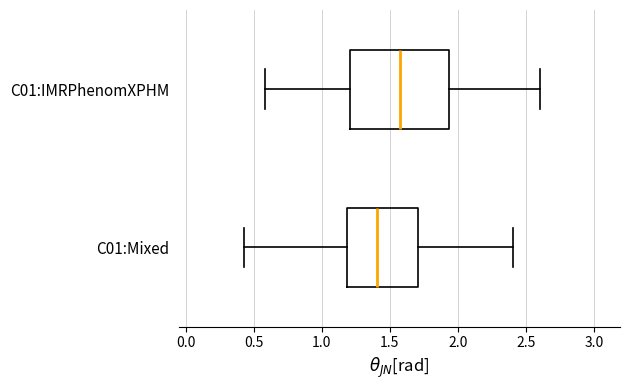

Comparing the boxes themselves (not the whiskers), which one is the widest?

C01:IMRPhenomXPHM